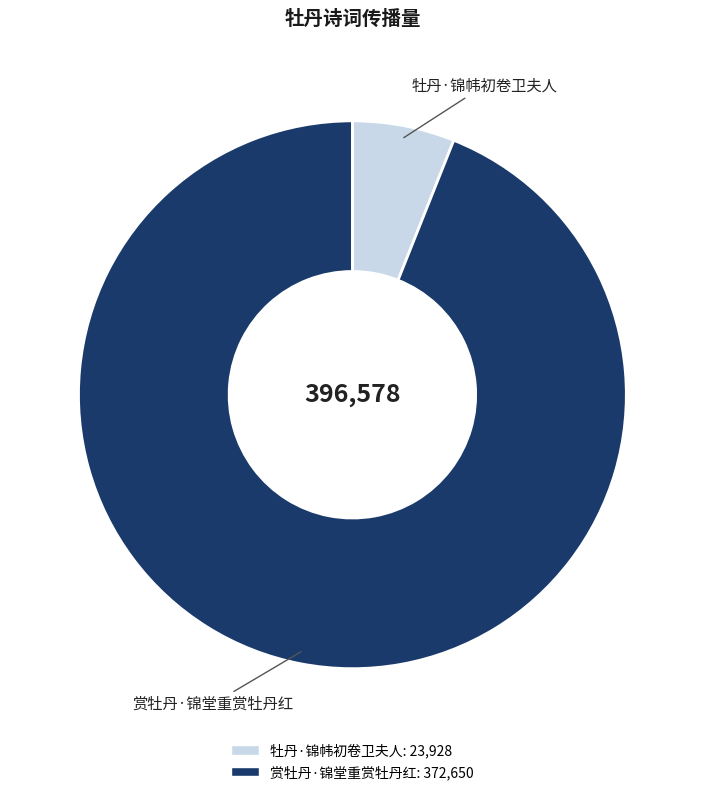

How many slices are in this pie chart?

2